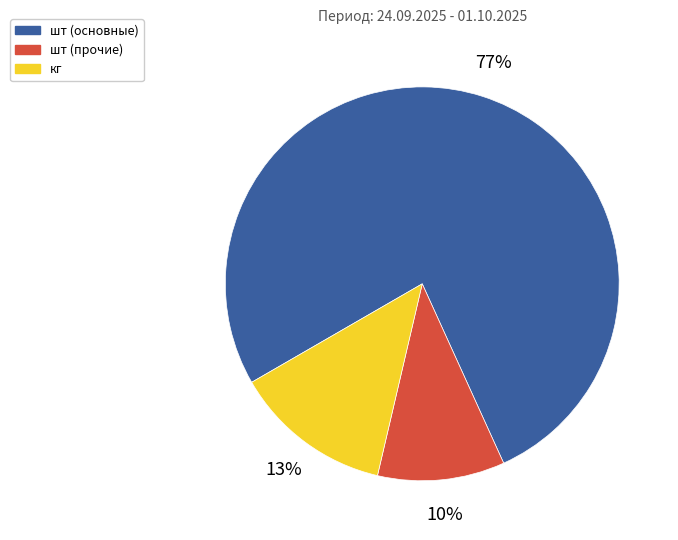

To the nearest percent, what is the average slice percentage?

33%